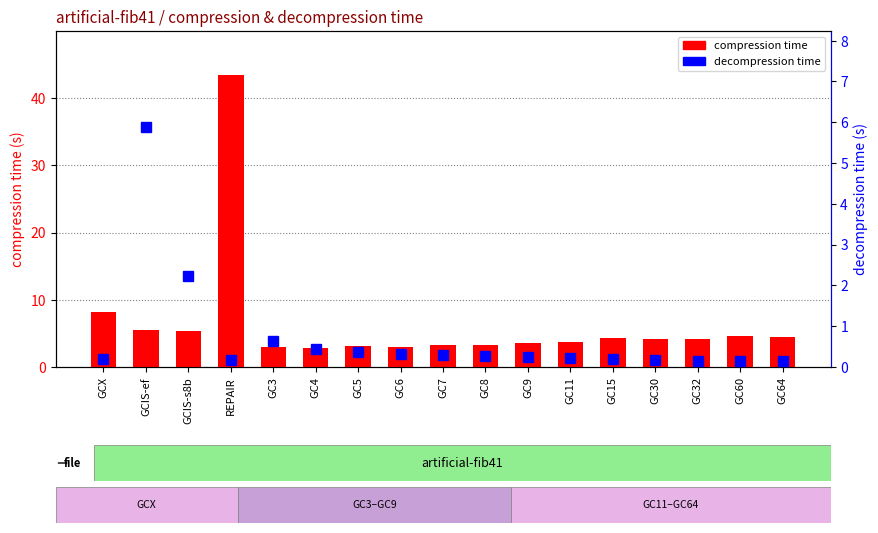

What is the value of the compression time bar at the 8th from the left?

2.9